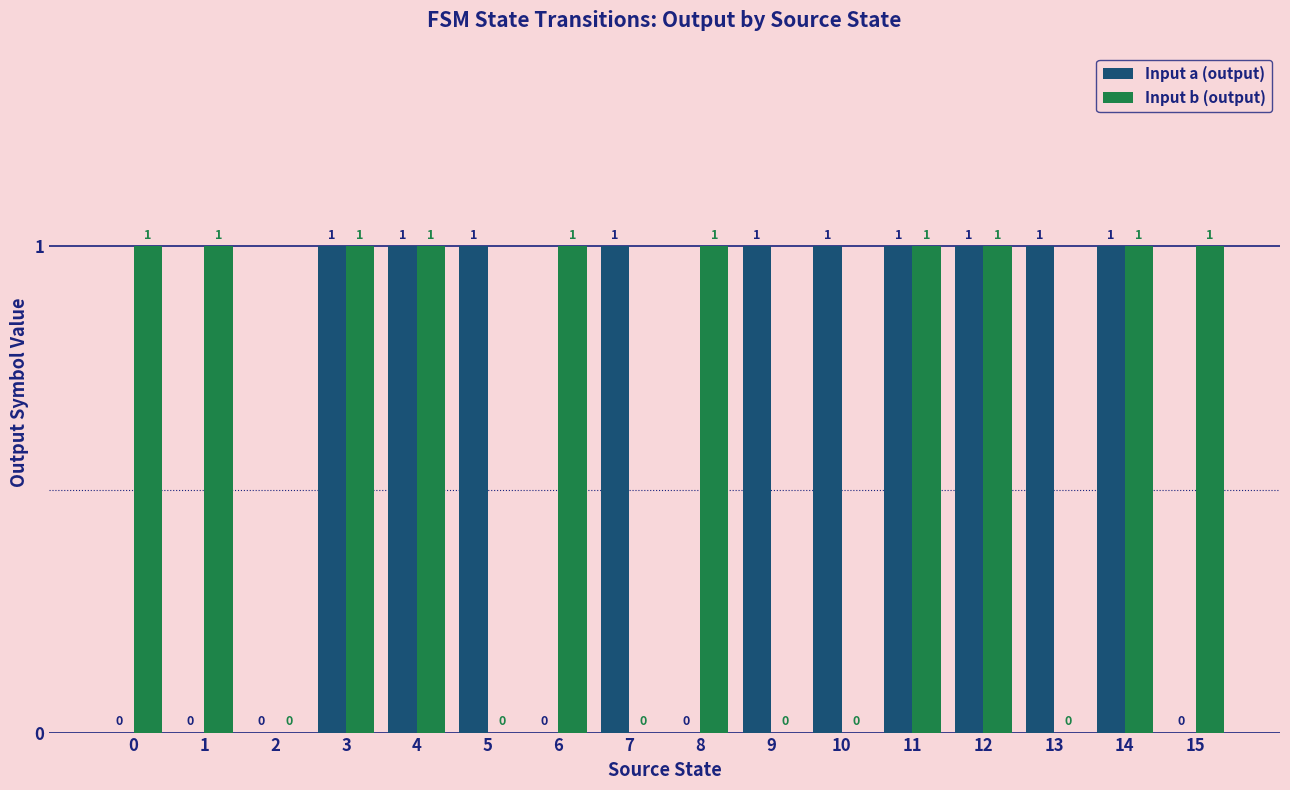

Is it true that Input a (output) equals 1 at 12?

True